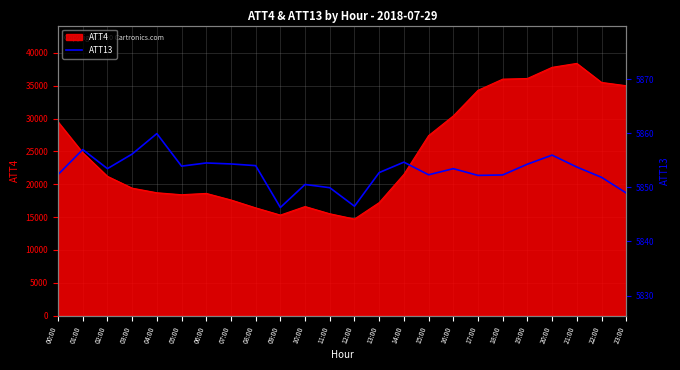

How many lines are shown in the chart?

1